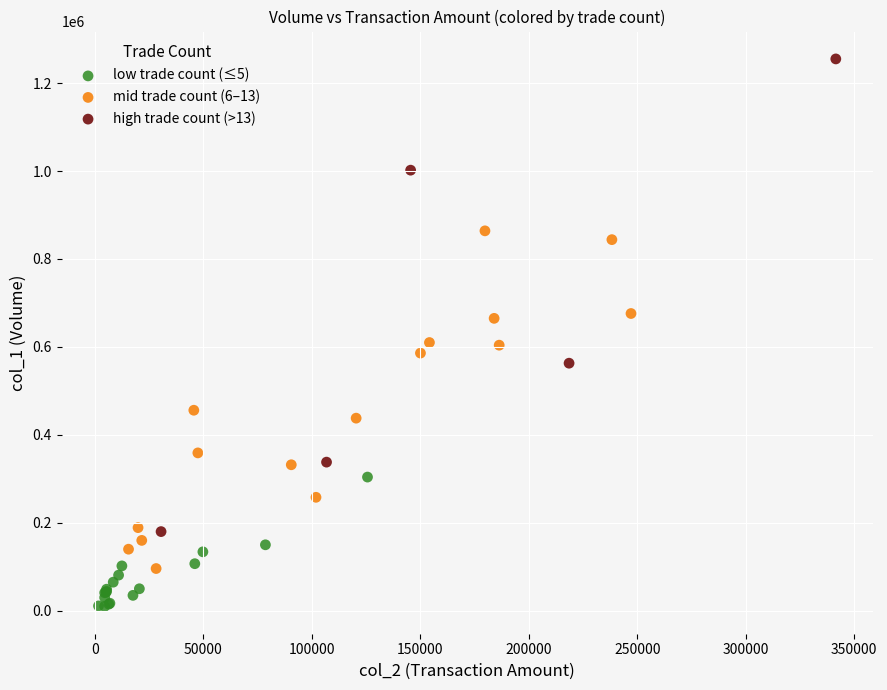

What are all the series names shown in the legend?

low trade count (≤5), mid trade count (6–13), high trade count (>13)